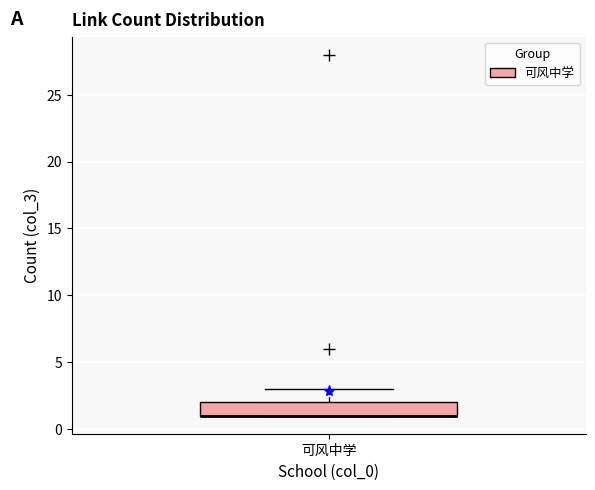

Where is the lower edge of the box for 可风中学 on the y-axis? The values are not printed on the chart, so give them approximately, as read against the axis.

1